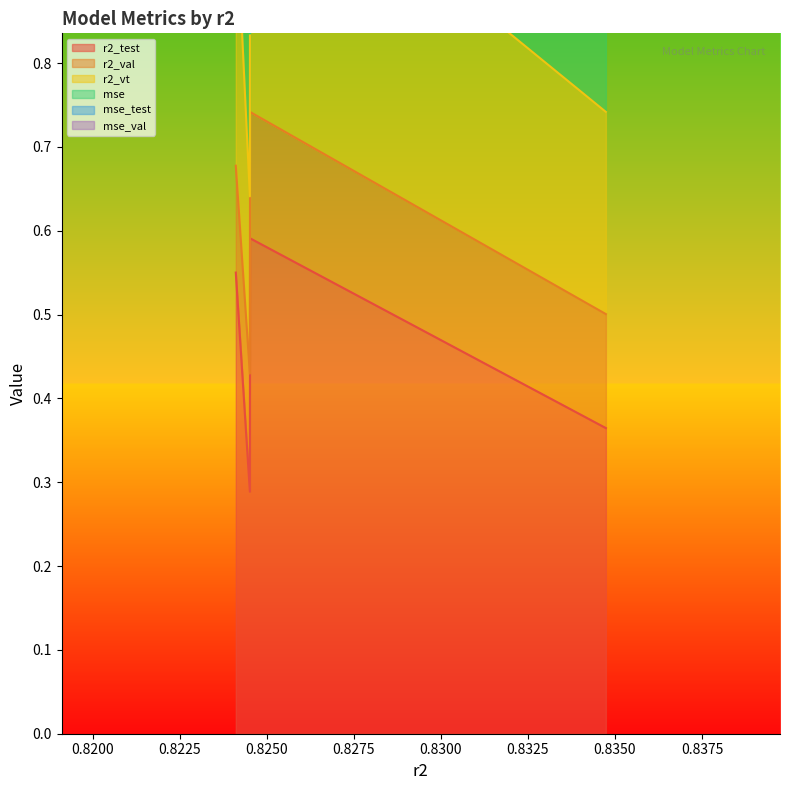

In r2_test, how many points are higher than both neighbors (excluding endpoints)?

1